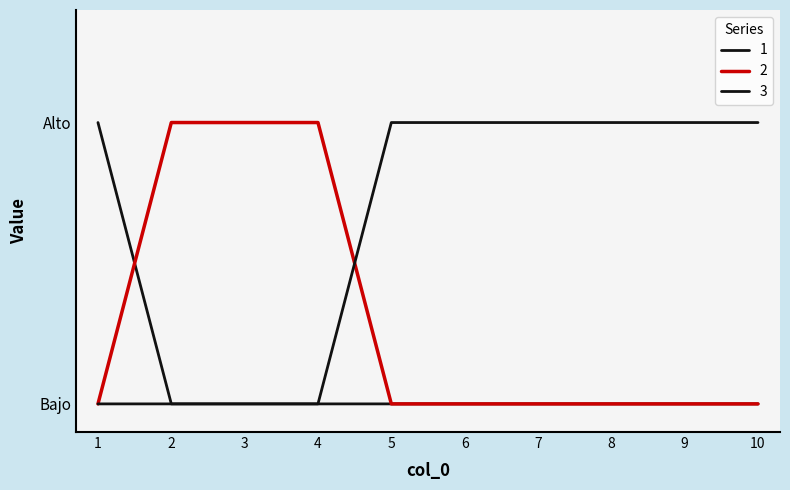

Is it true that 3 equals 1 at 8?

True